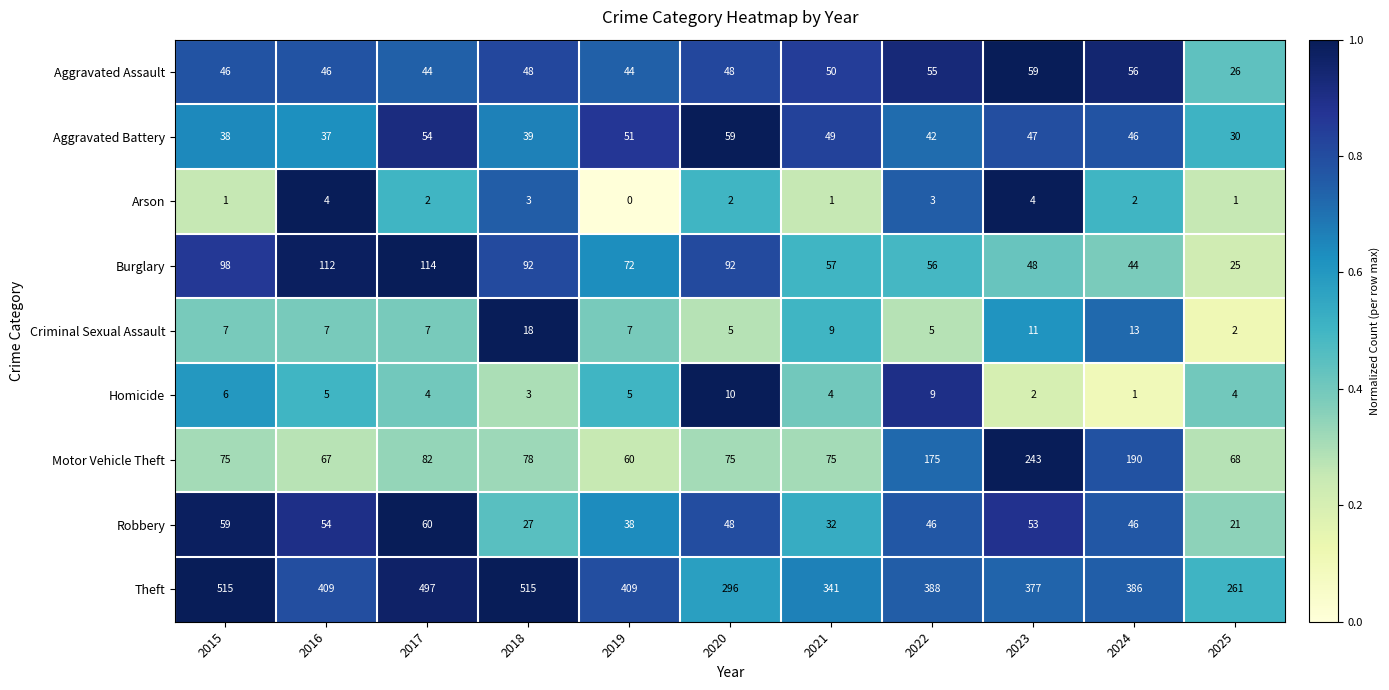

Which category has the lowest value across all series?

2019